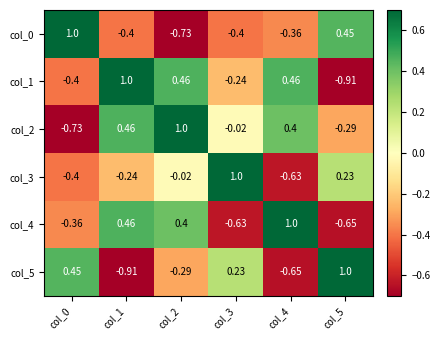

Is the value of col_5 at col_0 greater than the value of col_2 at col_0?

Yes